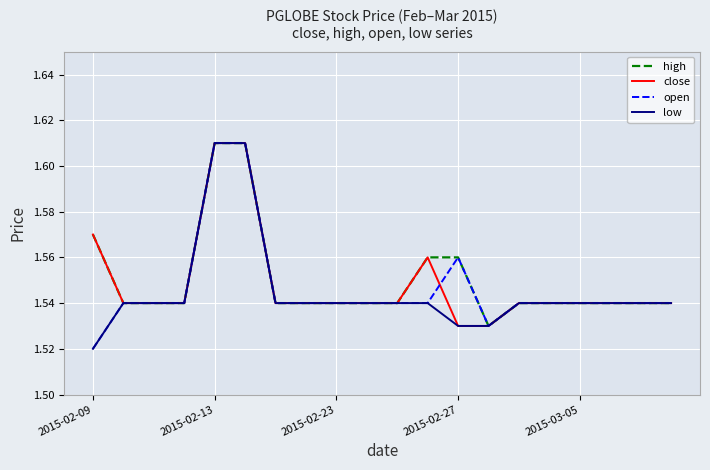

In open, how many points are higher than both neighbors (excluding endpoints)?

1